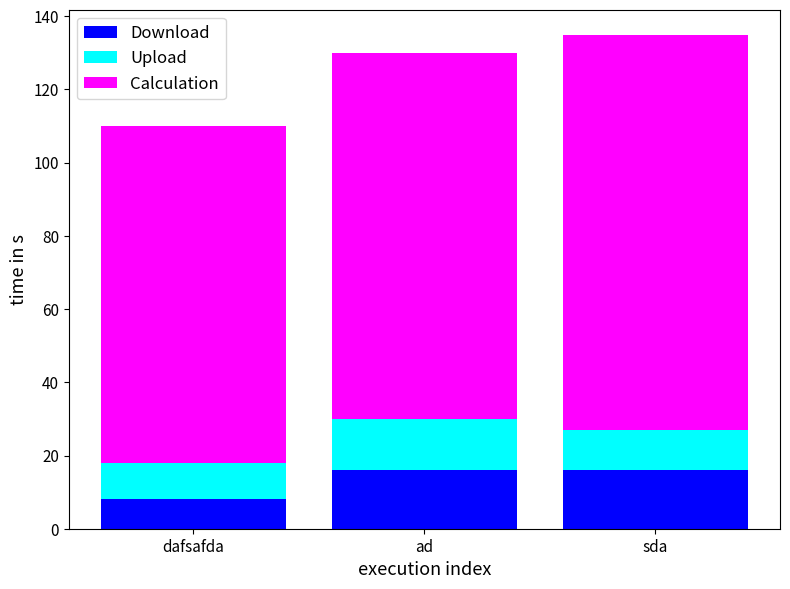

What is the total value across all series at dafsafda?

110